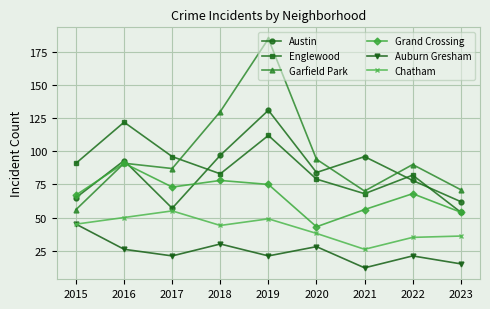

What is the smallest value displayed?

12